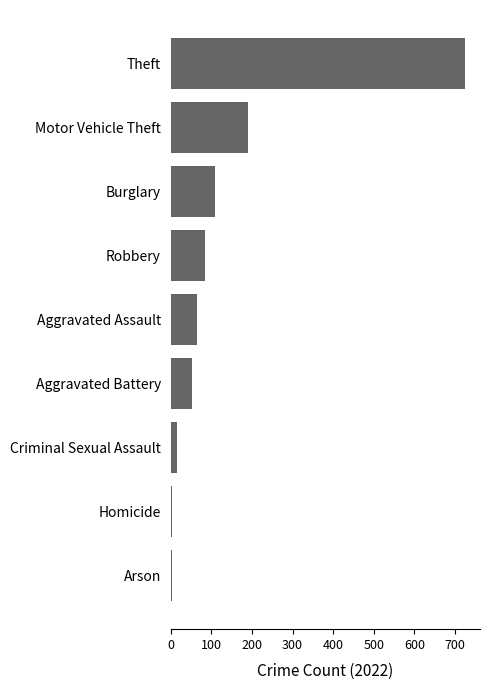

What is the label of the 7th bar from the top?

Criminal Sexual Assault